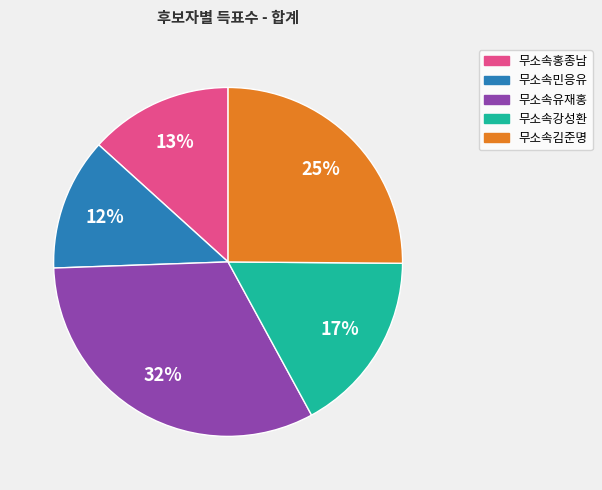

Which category has the smallest portion of the pie?

무소속민응유